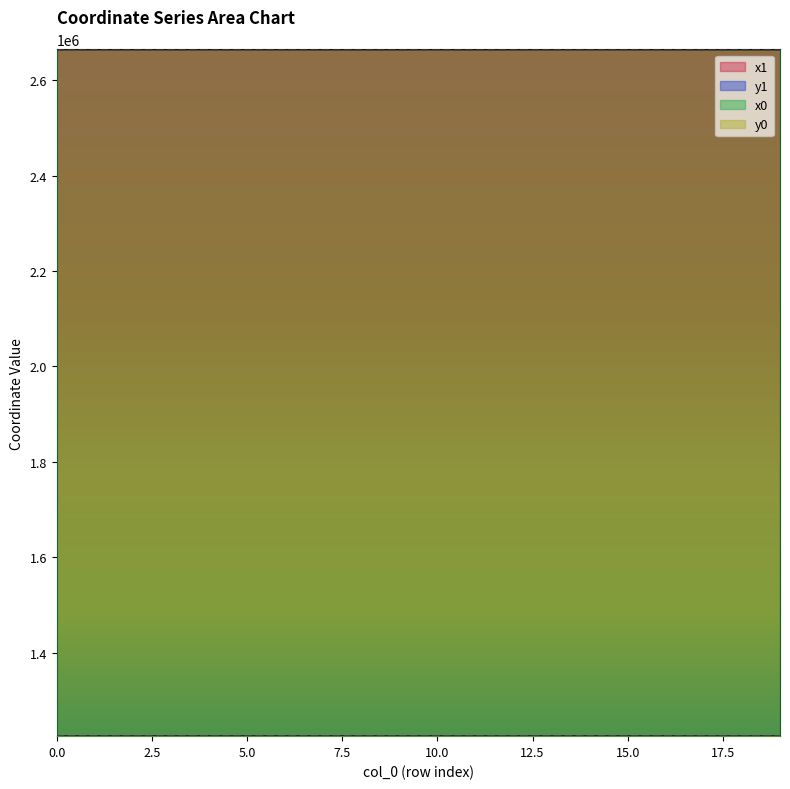

True or false: y1 has more than 1 interior local peaks.

True